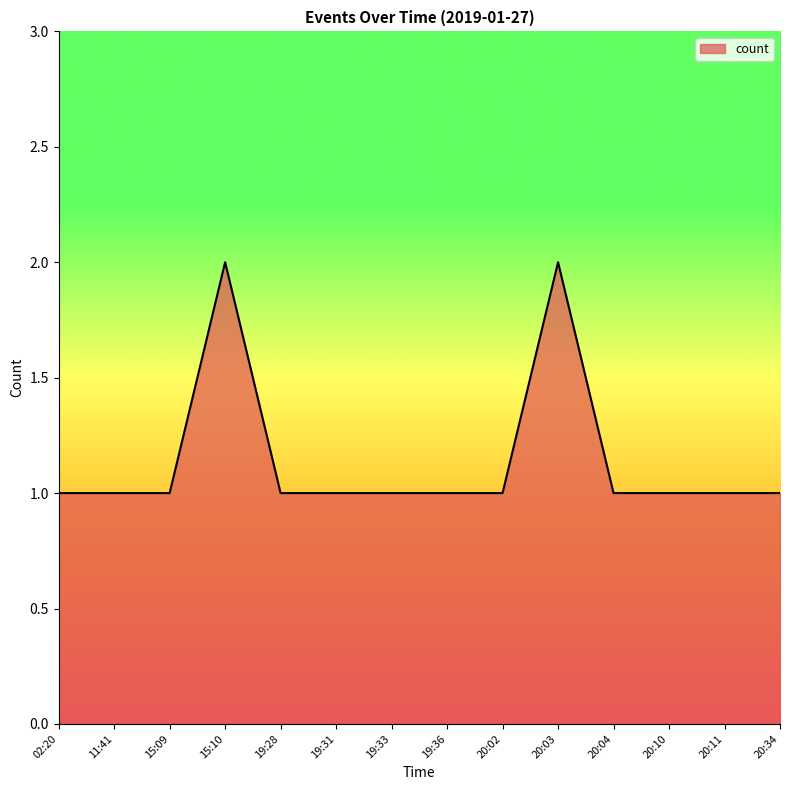

Approximately how many times larger is the value at 15:09 compared to 19:31?

1.0